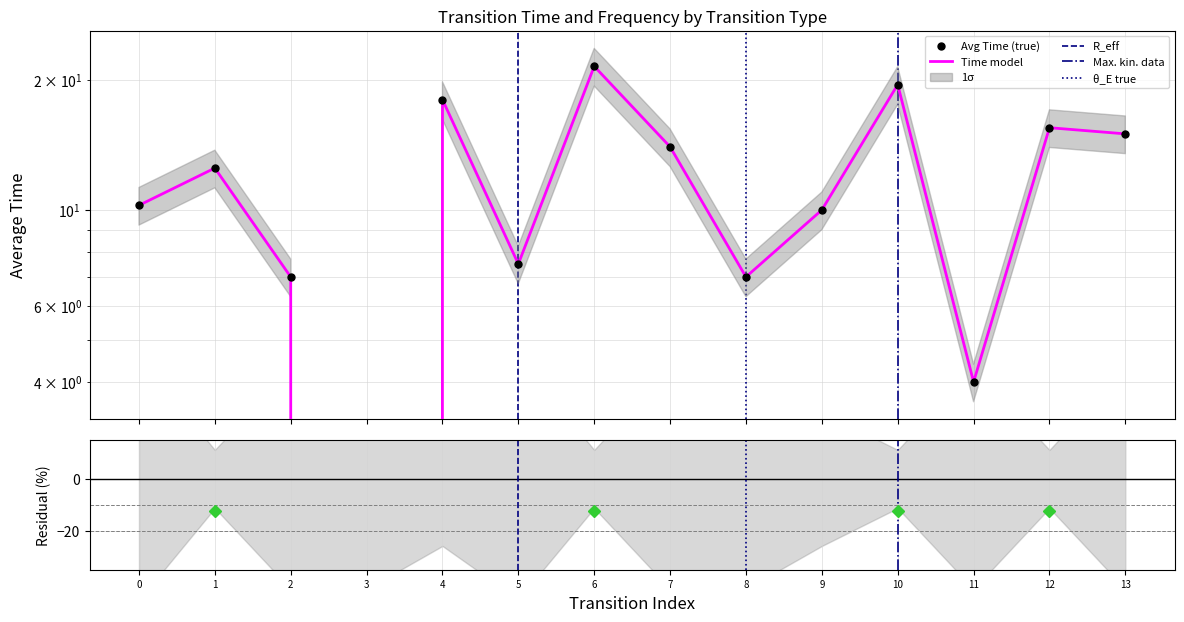

What is the smallest value displayed?

-83.6